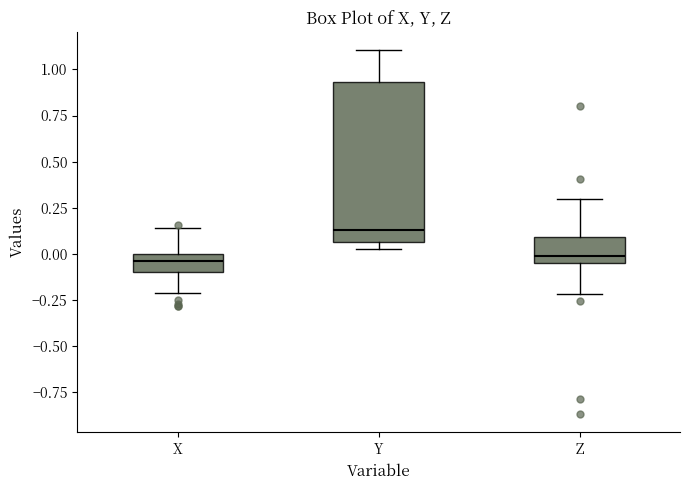

Reading left to right, transcribe this box plot: for each box, give where its median line is, the range the box spans, and where its two whiskers end, as read against the y-axis. The values are not printed on the chart, so give them approximately, as read against the axis.

X: median -0.05, box -0.10 to 0.00, whiskers -0.20 to 0.15
Y: median 0.15, box 0.05 to 0.95, whiskers 0.05 (just below the box's lower edge) to 1.10
Z: median 0.00, box -0.05 to 0.10, whiskers -0.20 to 0.30